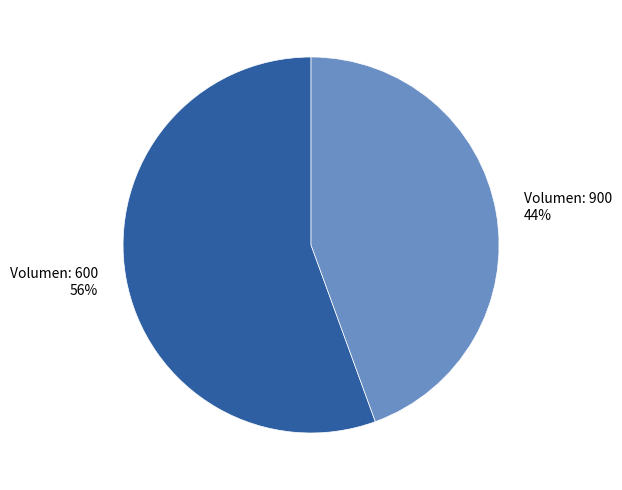

To the nearest percent, what is the average slice percentage?

50%